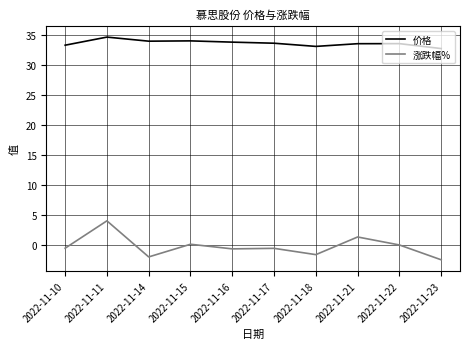

True or false: 价格 has a value of 33.8 at 2022-11-16.

True